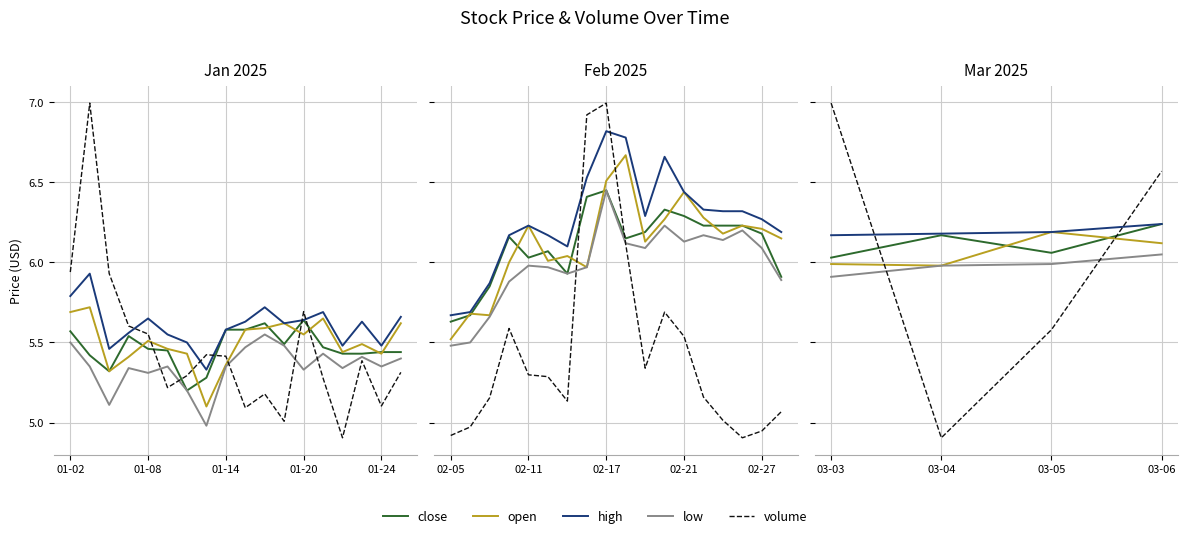

What is the sum of all low values?

96.2